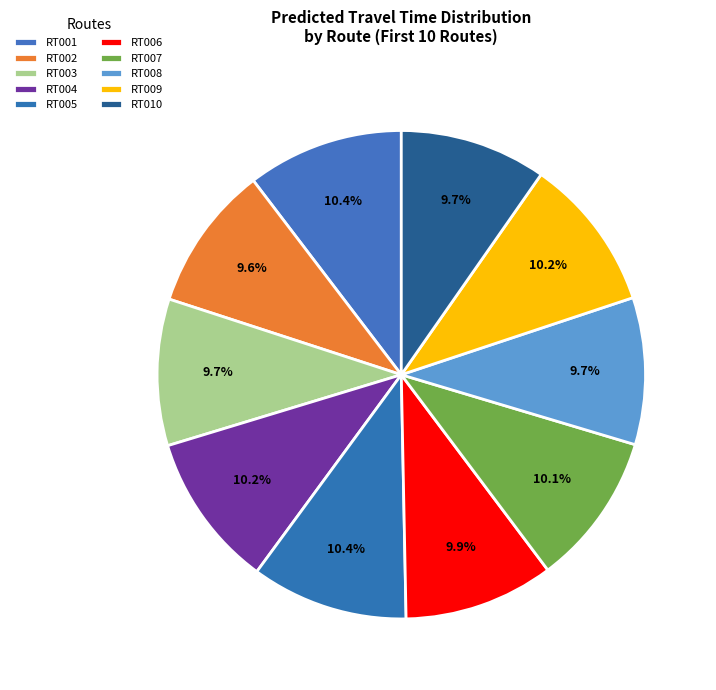

What percentage is the RT003 slice, to the nearest percent?

10%